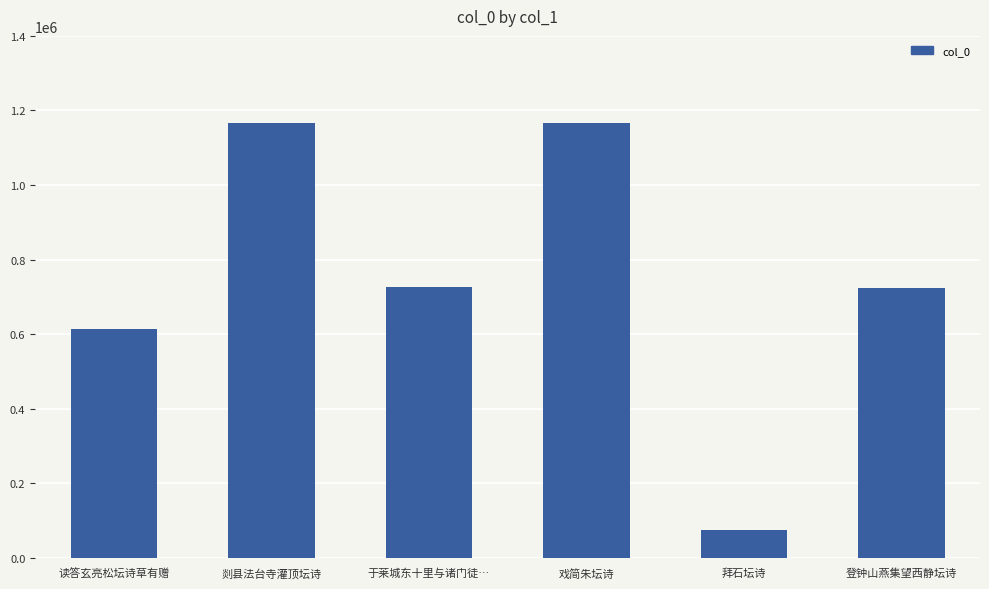

What position from the right is 登钟山燕集望西静坛诗?

1